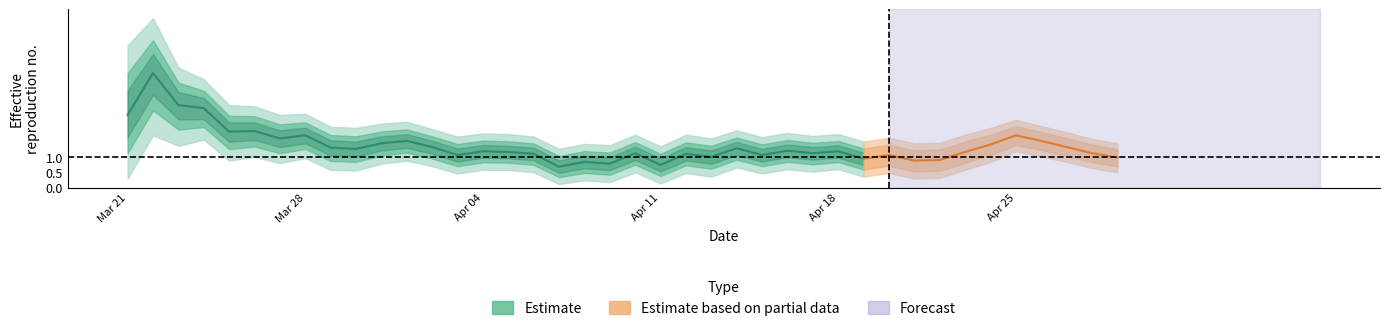

What position from the left is 31?

32